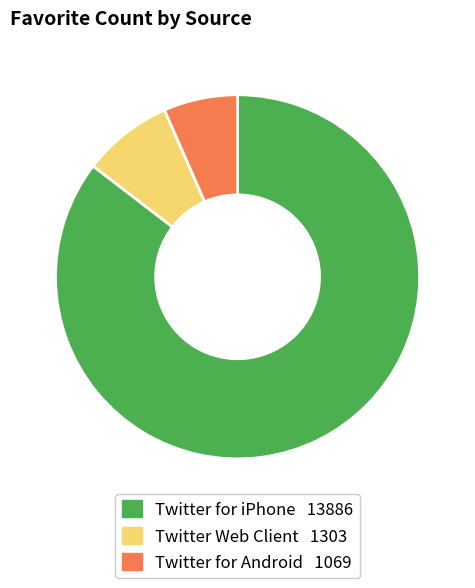

Does any single category account for the majority?

Yes